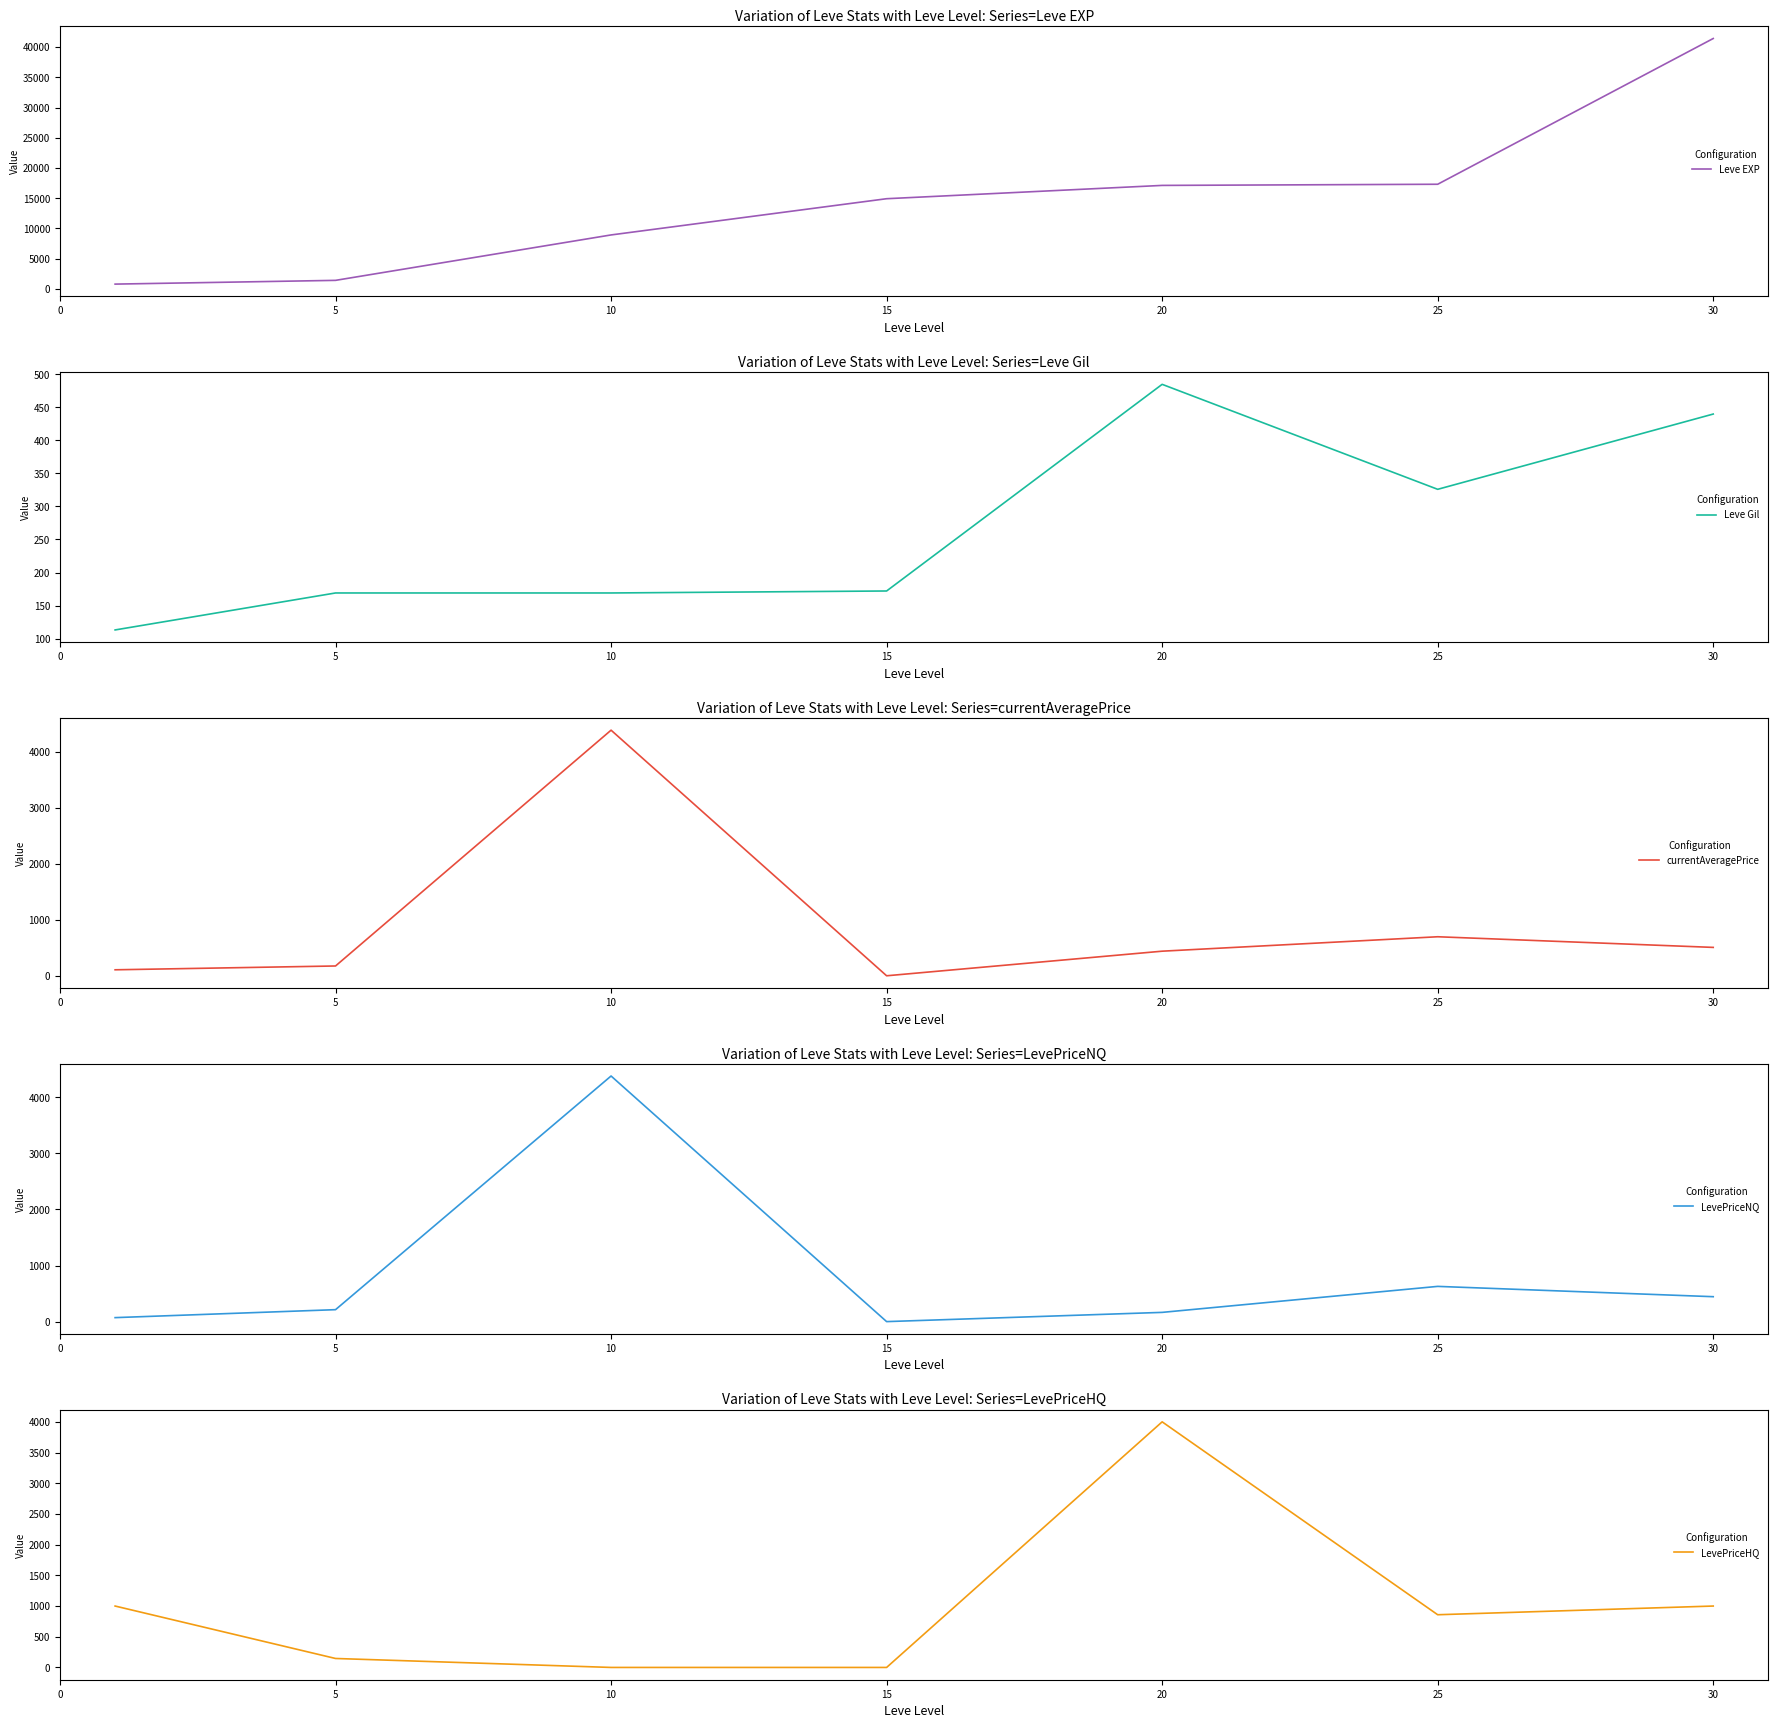

In LevePriceHQ, how many points are lower than both neighbors (excluding endpoints)?

1